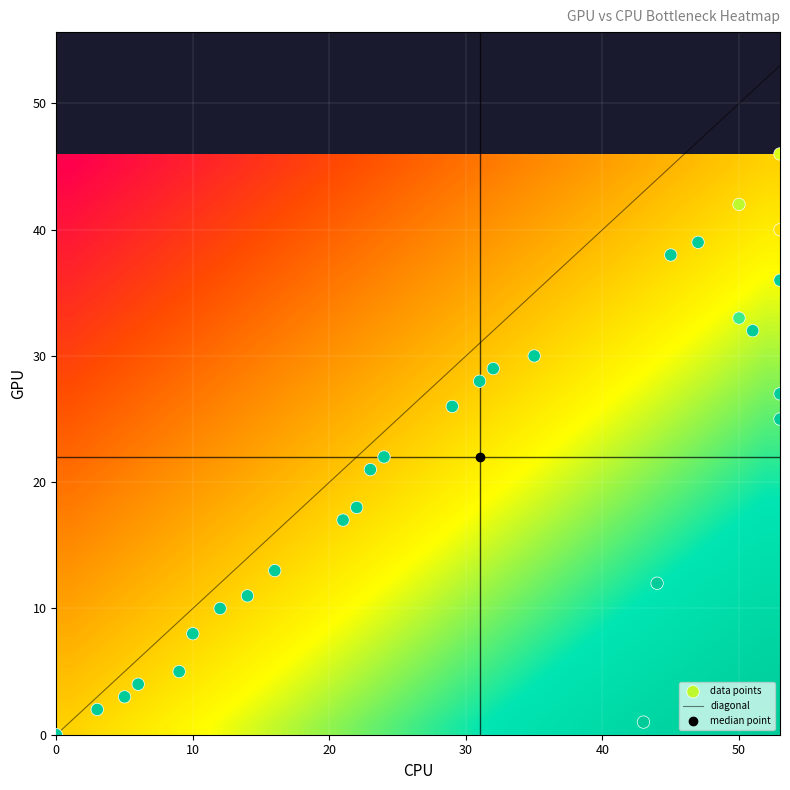

Reading left to right, what are all the values shown in this chart?

r0: 42.0	50.0	0.7
r1: 25.0	53.0	1.0
r2: 26.0	29.0	1.0
r3: 27.0	53.0	1.0
r4: 21.0	23.0	1.0
r5: 22.0	24.0	1.0
r6: 46.0	53.0	0.6
r7: 28.0	31.0	1.0
r8: 29.0	32.0	1.0
r9: 40.0	53.0	0.5
r10: 1.0	43.0	1.0
r11: 0.0	0.0	1.0
r12: 3.0	5.0	1.0
r13: 2.0	3.0	1.0
r14: 5.0	9.0	1.0
r15: 4.0	6.0	1.0
r16: 8.0	10.0	1.0
r17: 39.0	47.0	1.0
r18: 38.0	45.0	1.0
r19: 11.0	14.0	1.0
r20: 10.0	12.0	1.0
r21: 13.0	16.0	1.0
r22: 12.0	44.0	1.0
r23: 17.0	21.0	1.0
r24: 18.0	22.0	1.0
r25: 30.0	35.0	1.0
r26: 36.0	53.0	1.0
r27: 33.0	50.0	0.8
r28: 32.0	51.0	1.0